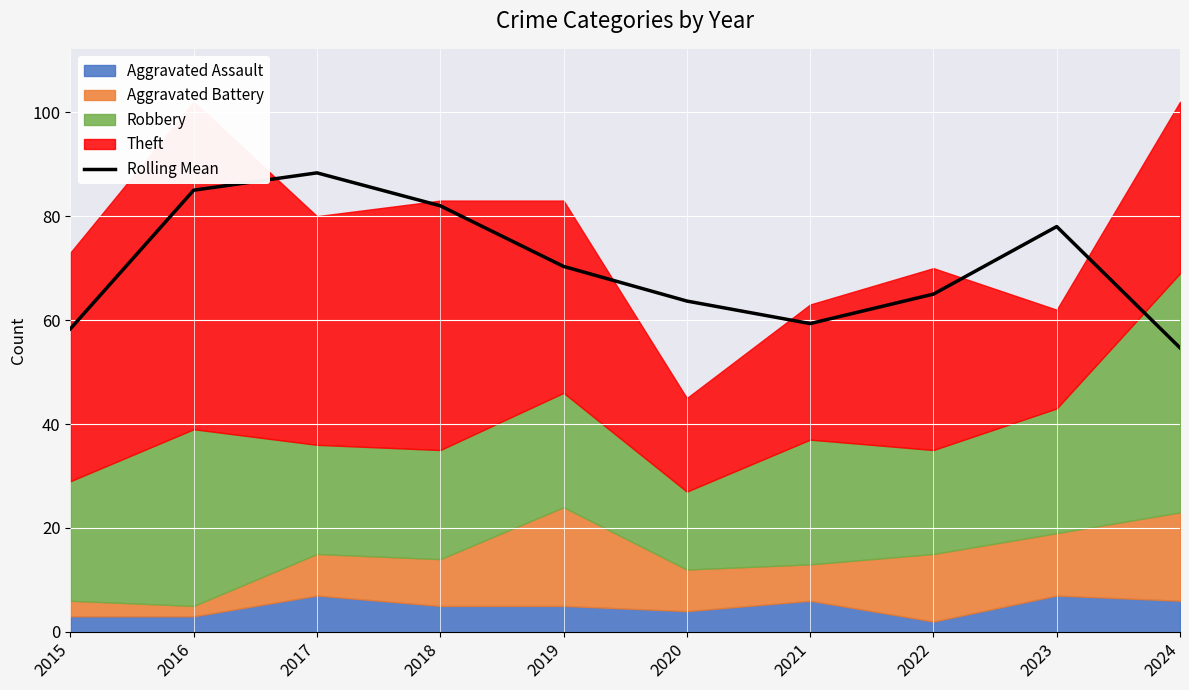

What is the change in value from 2021 to 2022?

+5.7